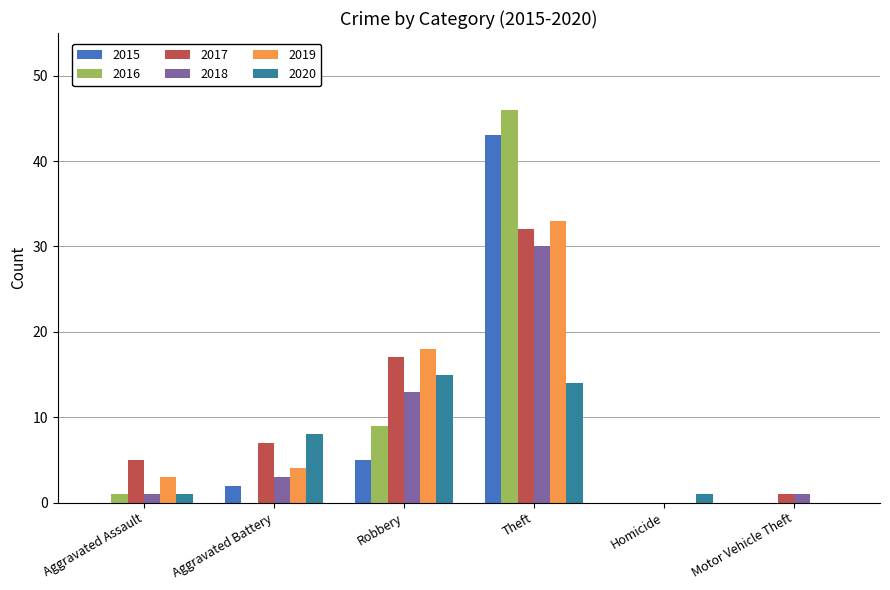

What is the average value of the 2019 series?

10